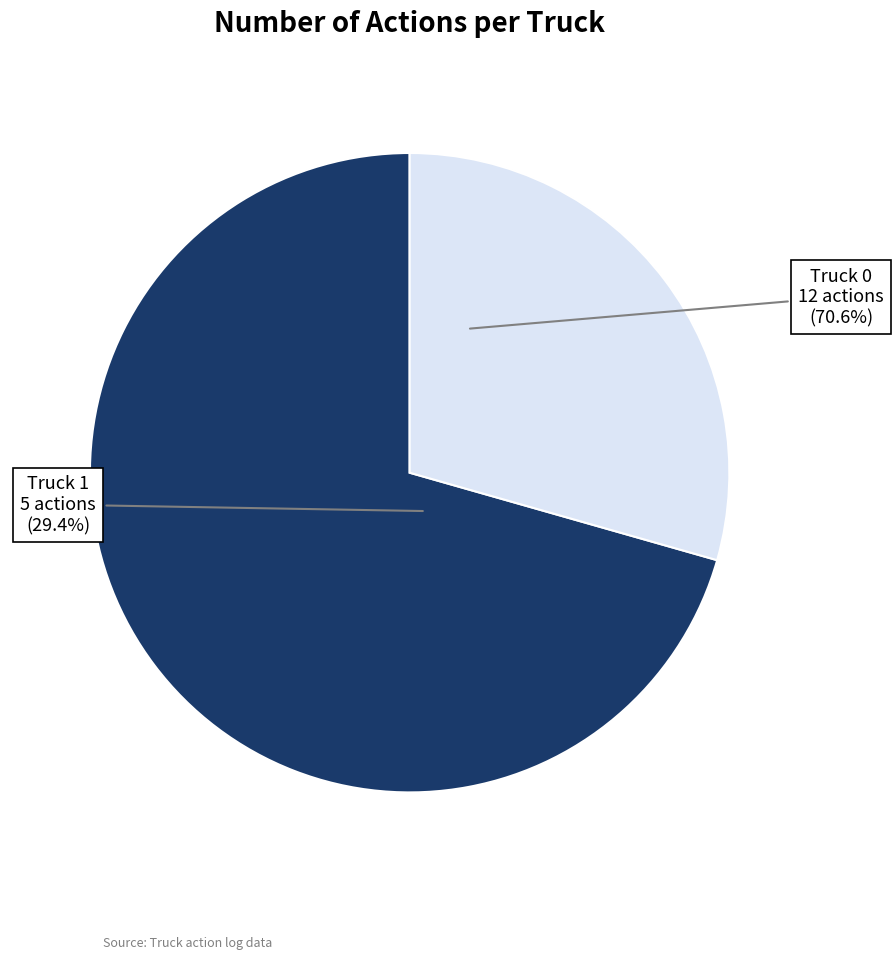

True or false: Truck 1 accounts for 29% of the total.

True